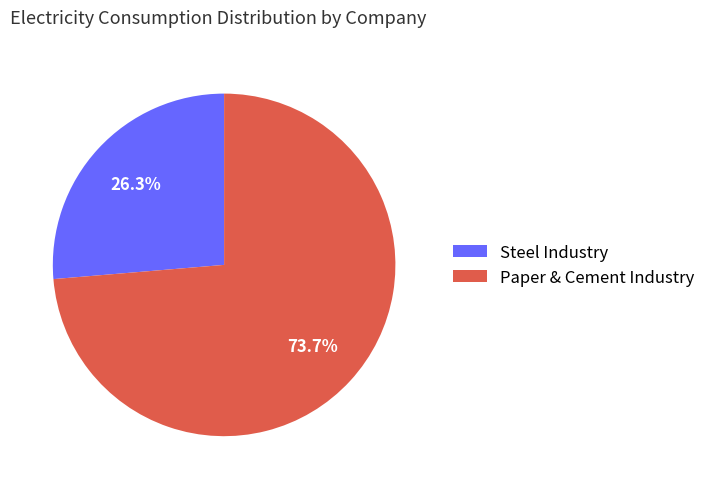

Rank the categories by value from highest to lowest.

Paper & Cement Industry, Steel Industry